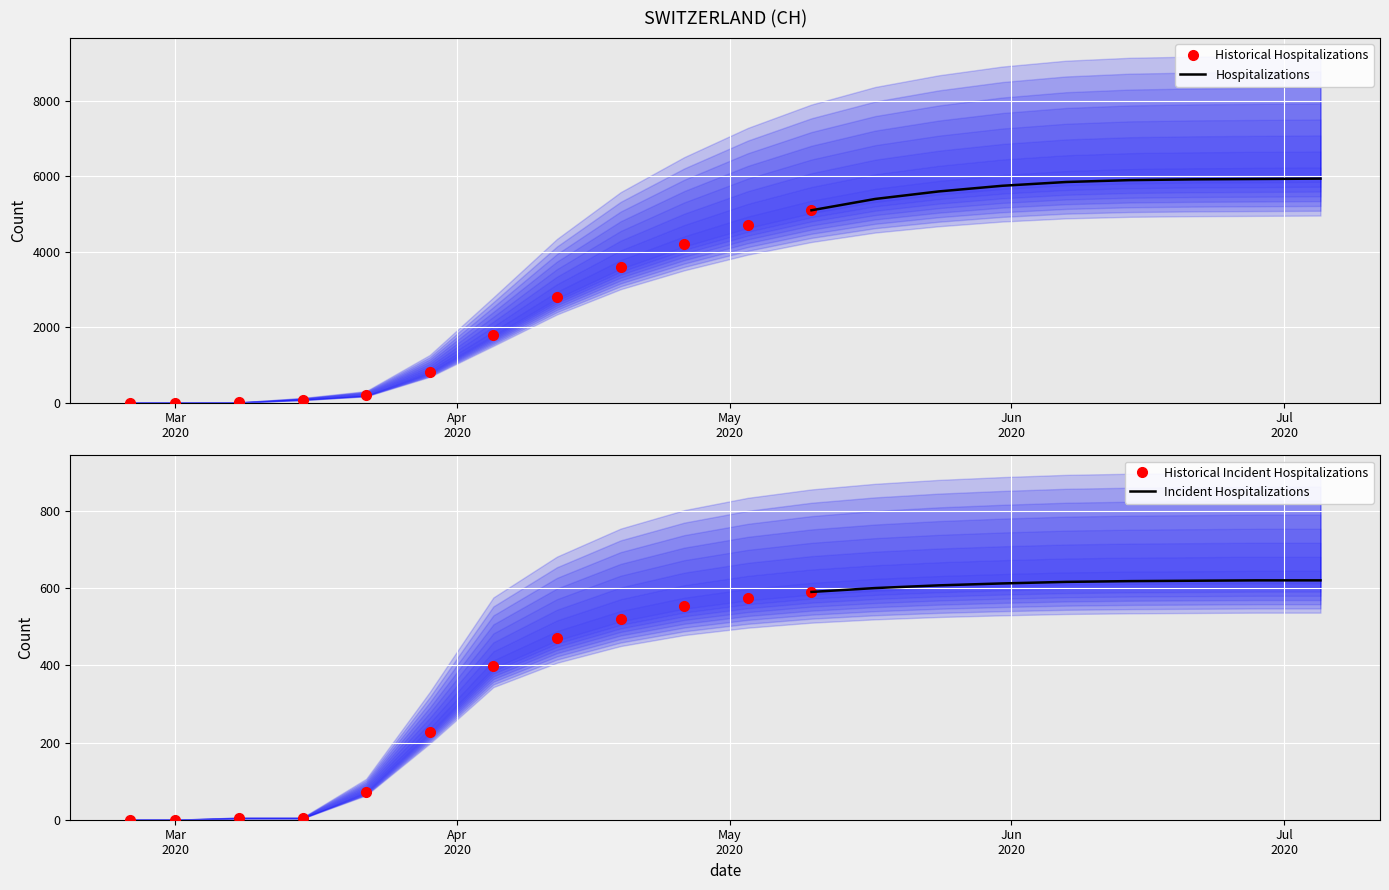

At how many categories does at least one series exceed 4651?

10